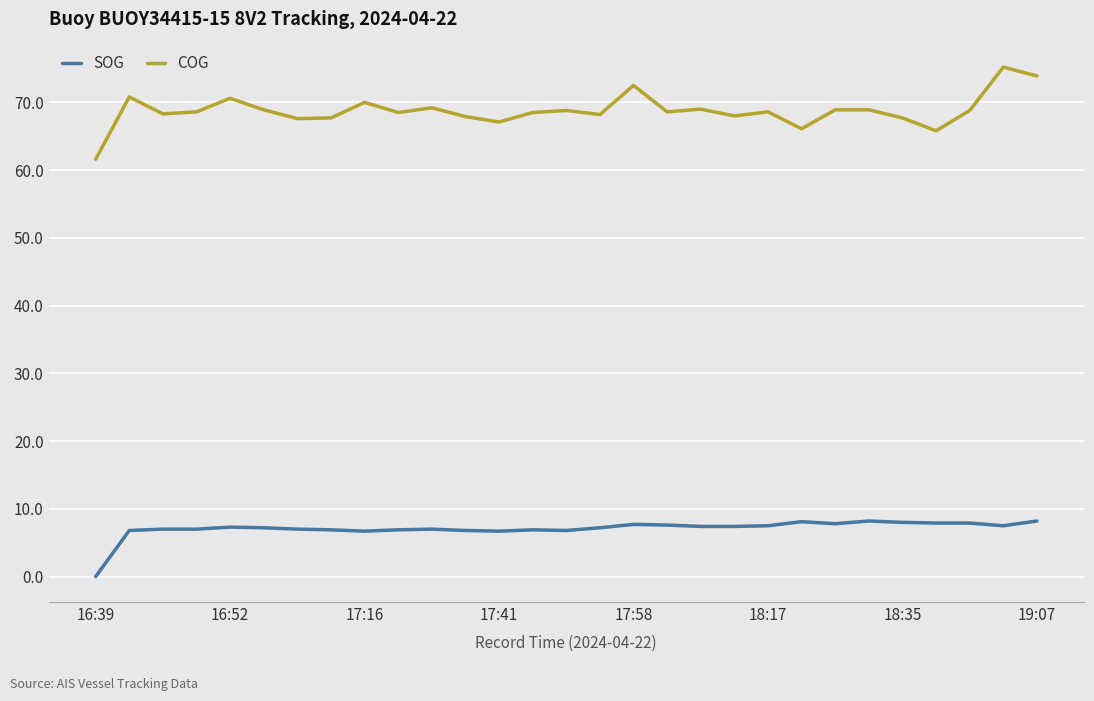

Which series has the largest total across all categories?

COG